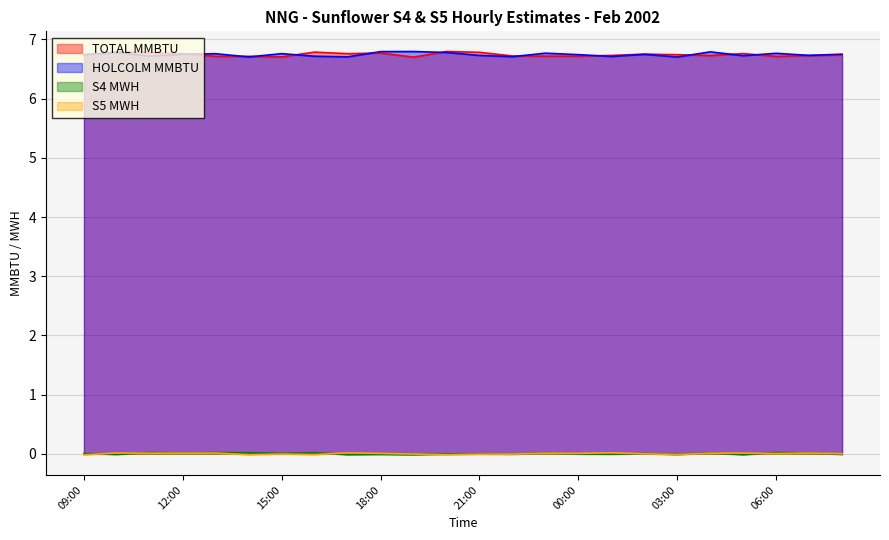

True or false: TOTAL MMBTU has a value of 6.7 at 06:00.

True